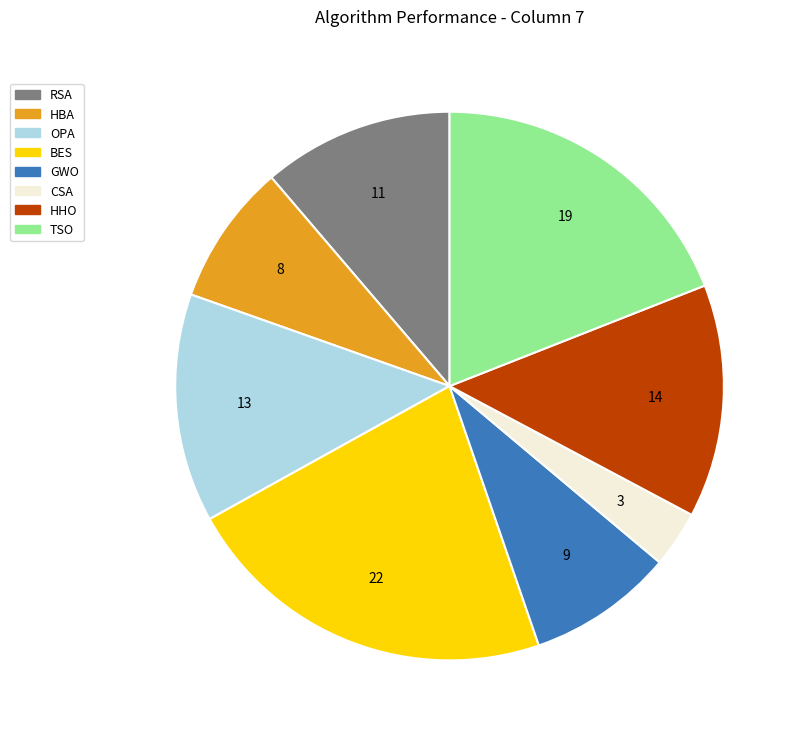

Is there a majority slice in this chart?

No